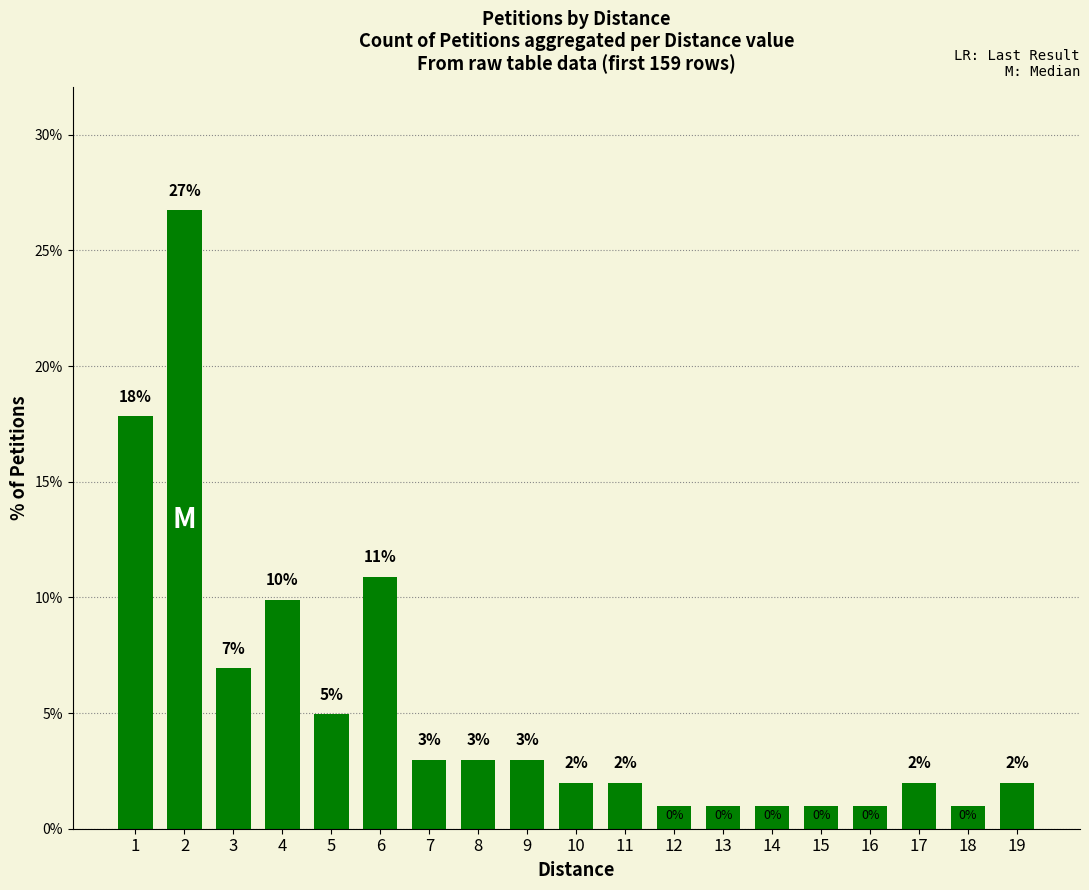

At which label does the data first exceed 1?

1